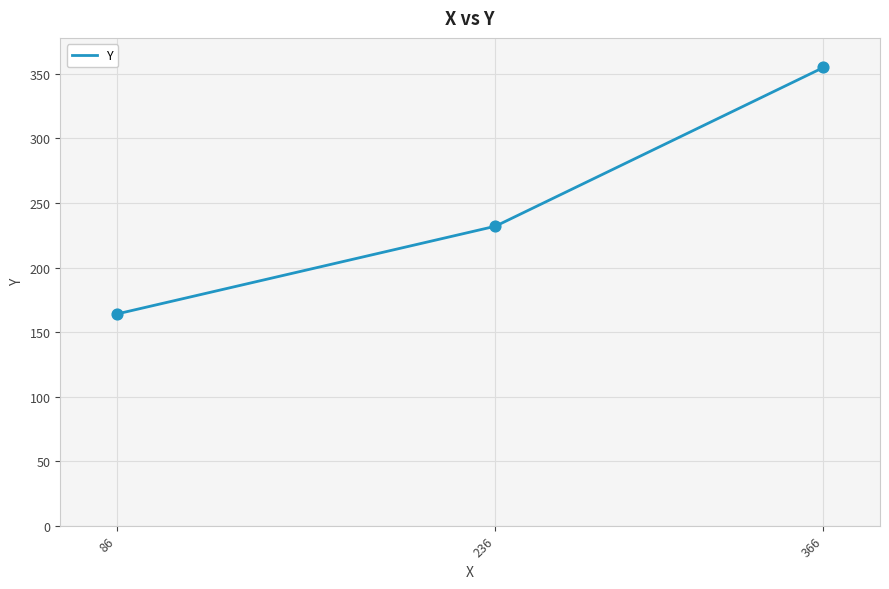

Approximately how many times larger is the value at 86 compared to 236?

0.7